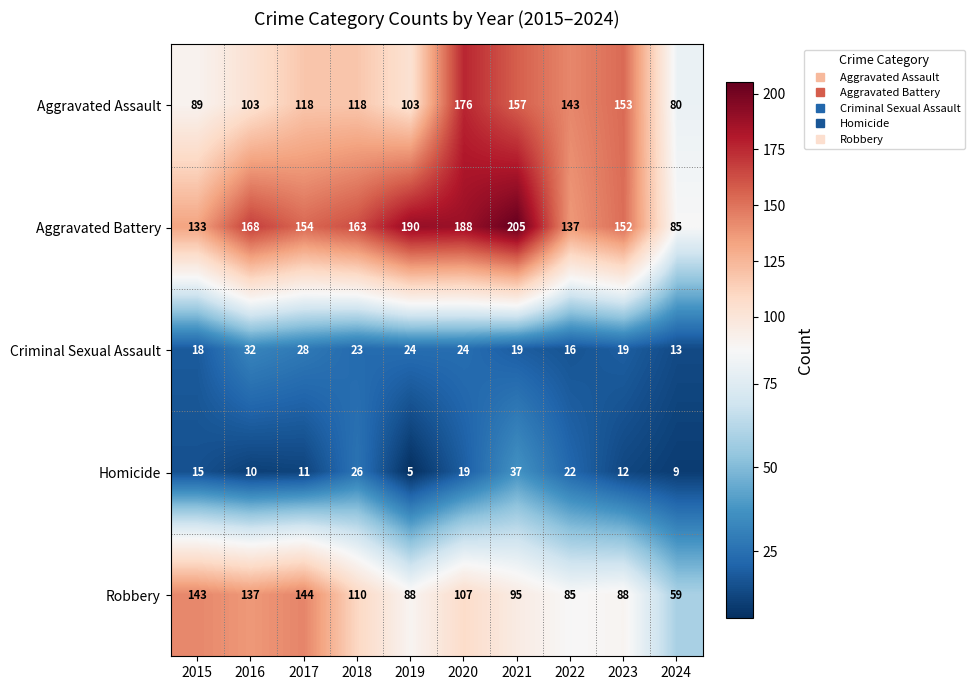

What is the sum of the Homicide values at 2023 and 2021?

49